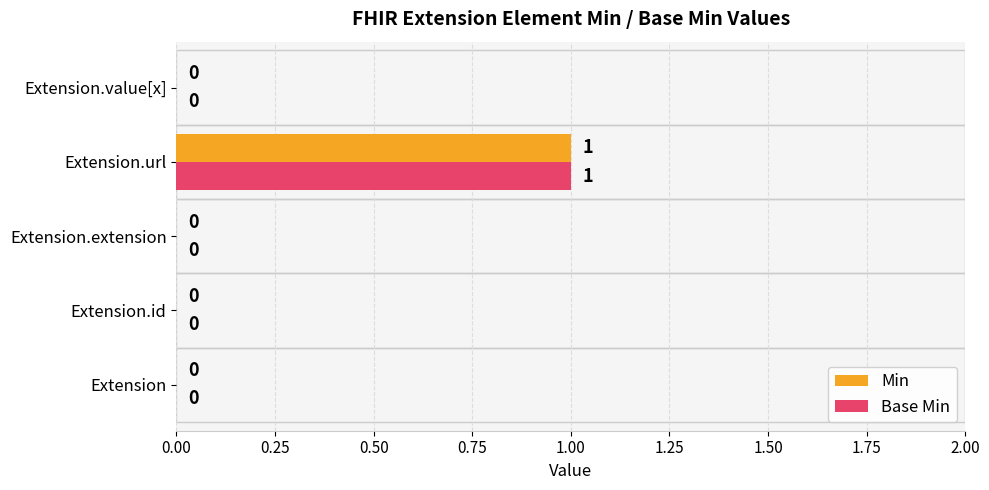

How many Base Min values are between 0 and 1?

5